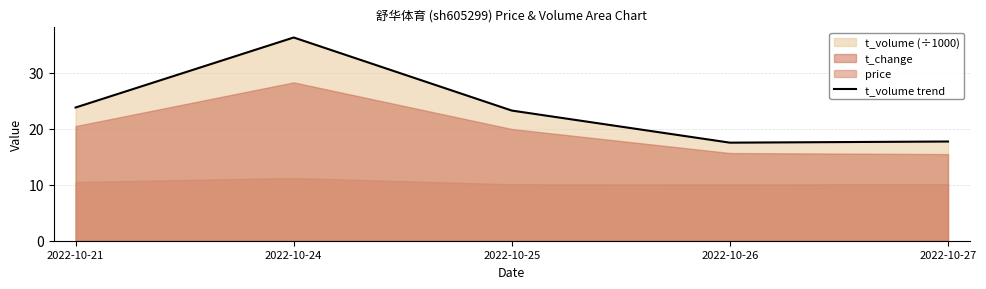

Reading left to right, what are all the values shown in this chart?

23.8	36.3	23.2	17.5	17.7